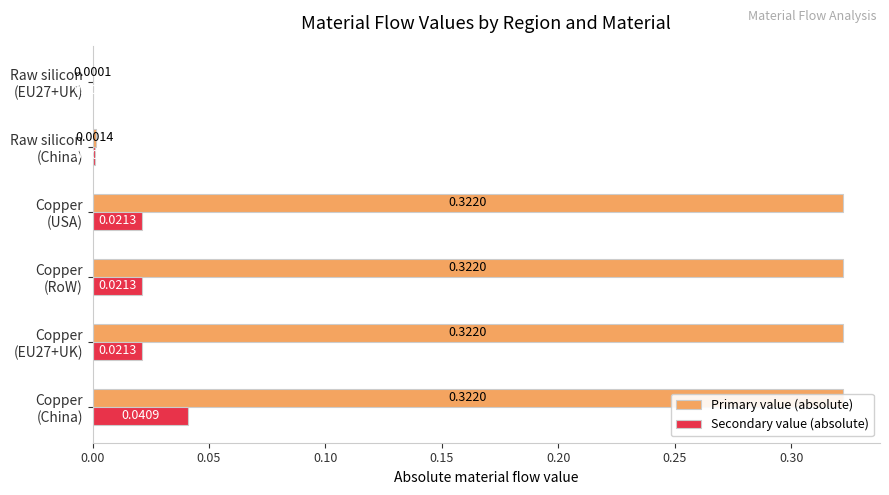

Does the chart contain any negative values?

No